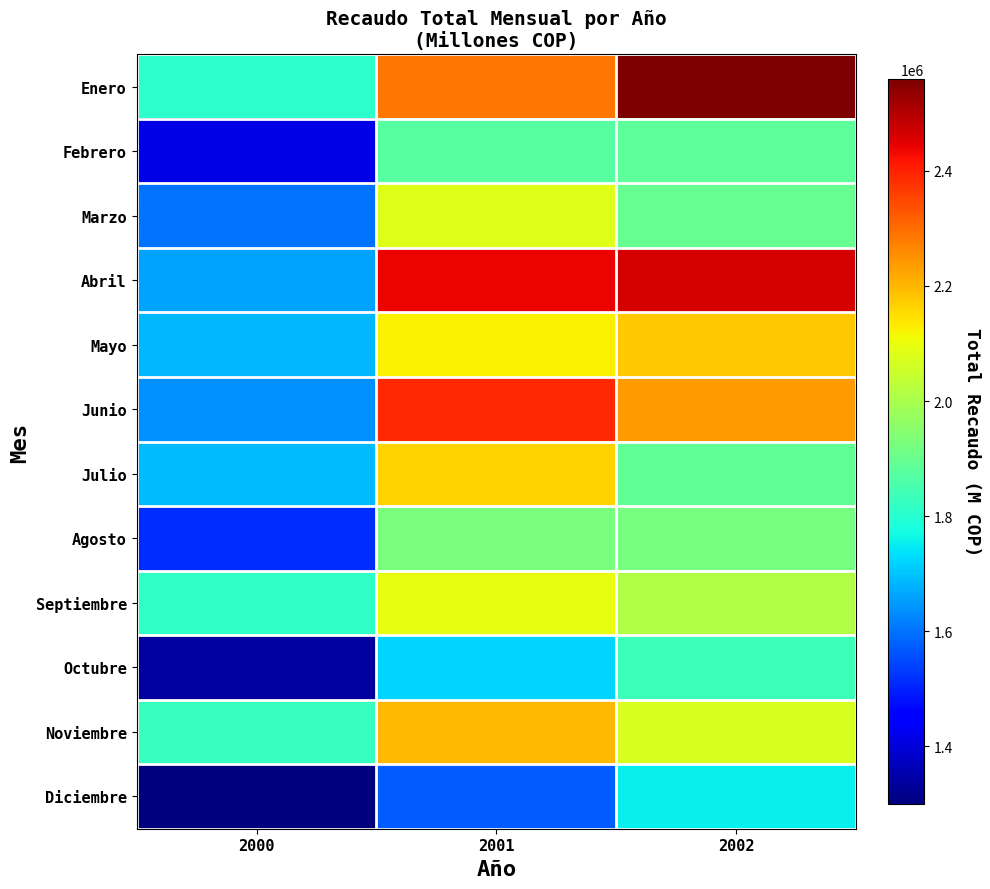

At which category is the sum across all series the highest?

2001